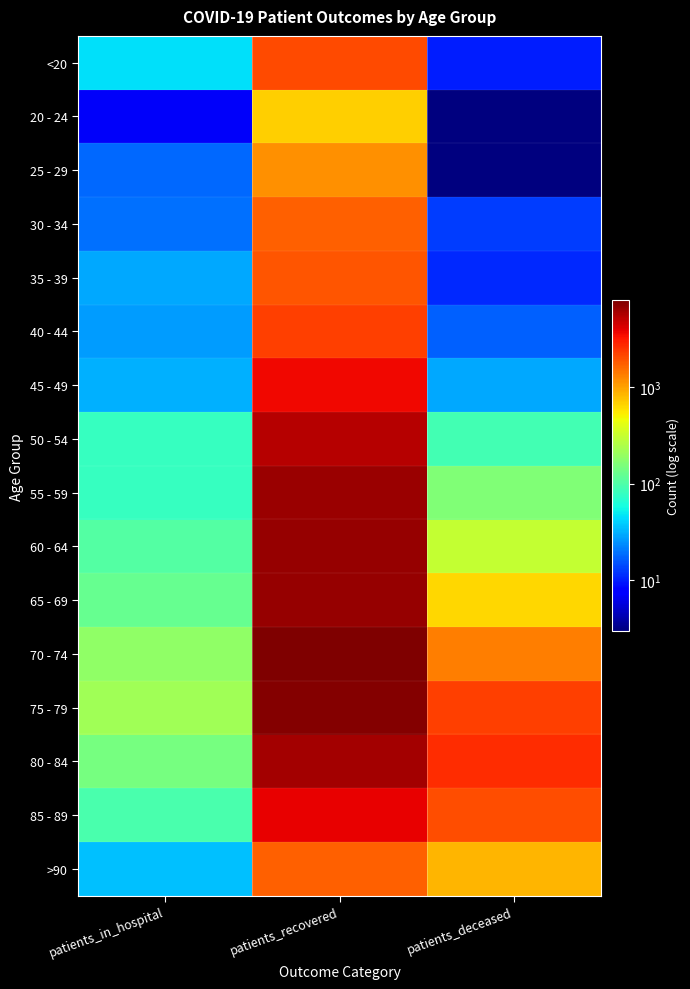

Reading right to left, what are all the values shown in this chart?

<20: patients_deceased=10	patients_recovered=2055	patients_in_hospital=46
20 - 24: patients_deceased=3	patients_recovered=689	patients_in_hospital=7
25 - 29: patients_deceased=3	patients_recovered=1160	patients_in_hospital=18
30 - 34: patients_deceased=13	patients_recovered=1697	patients_in_hospital=19
35 - 39: patients_deceased=11	patients_recovered=1896	patients_in_hospital=30
40 - 44: patients_deceased=17	patients_recovered=2261	patients_in_hospital=27
45 - 49: patients_deceased=30	patients_recovered=3536	patients_in_hospital=31
50 - 54: patients_deceased=89	patients_recovered=5358	patients_in_hospital=79
55 - 59: patients_deceased=160	patients_recovered=6464	patients_in_hospital=79
60 - 64: patients_deceased=306	patients_recovered=6669	patients_in_hospital=105
65 - 69: patients_deceased=640	patients_recovered=6654	patients_in_hospital=125
70 - 74: patients_deceased=1342	patients_recovered=7808	patients_in_hospital=188
75 - 79: patients_deceased=2241	patients_recovered=7532	patients_in_hospital=215
80 - 84: patients_deceased=2637	patients_recovered=6068	patients_in_hospital=147
85 - 89: patients_deceased=1960	patients_recovered=3844	patients_in_hospital=95
>90: patients_deceased=842	patients_recovered=1718	patients_in_hospital=36